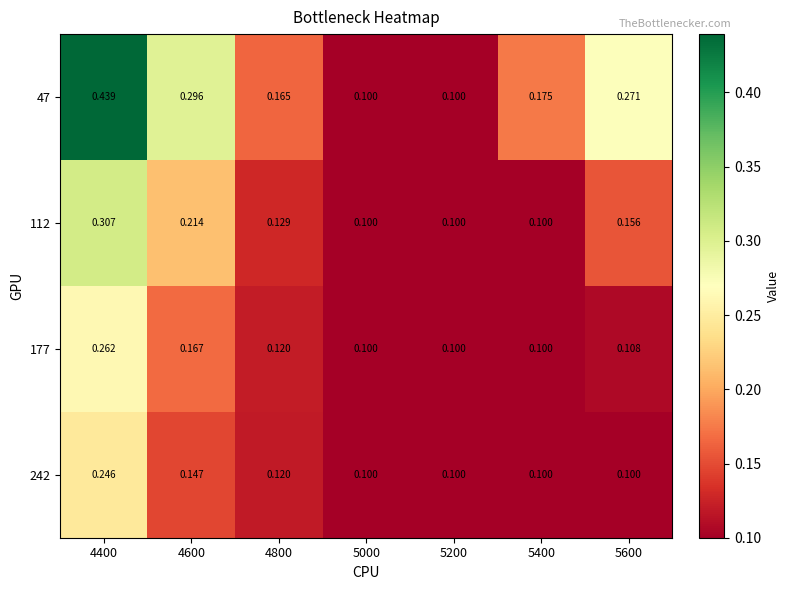

Is the value of 177 at 5600 greater than the value of 47 at 5000?

Yes